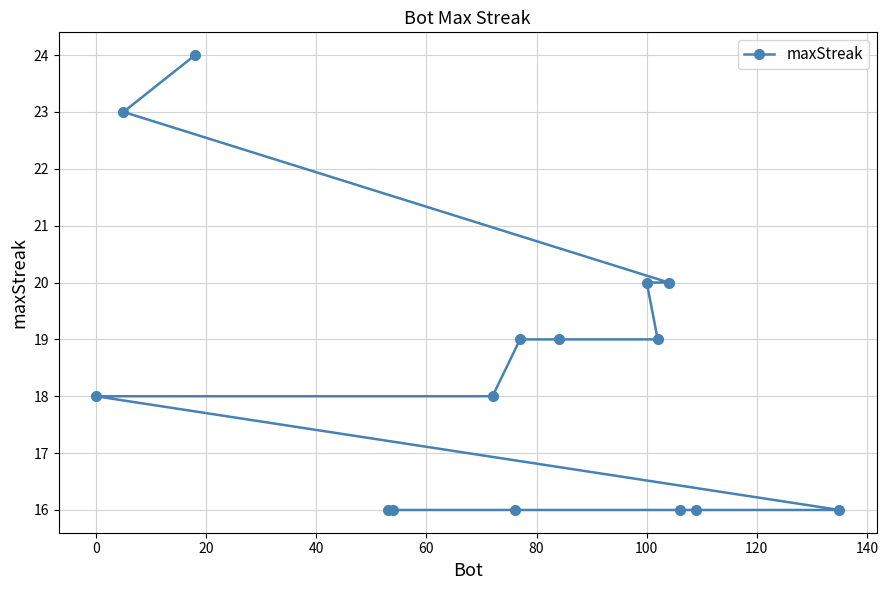

Reading right to left, list all the values displayed in this chart.

16	16	16	20	19	20	19	19	16	18	16	16	24	23	18